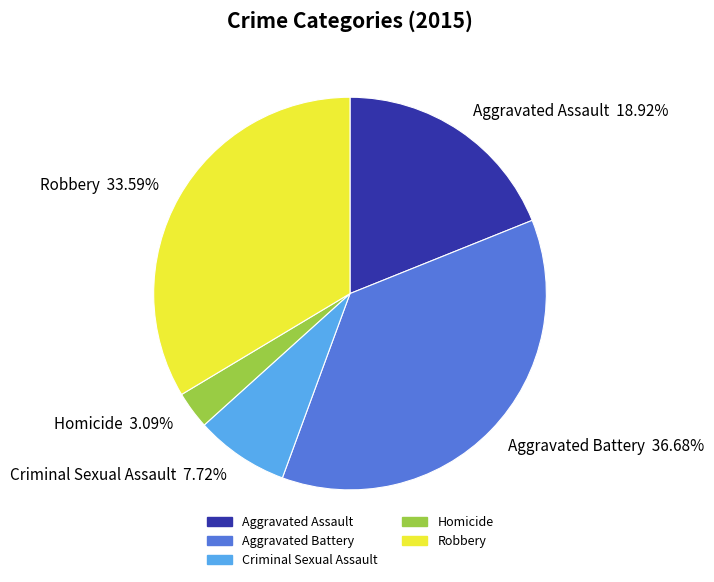

To the nearest percent, what is the average slice percentage?

20%